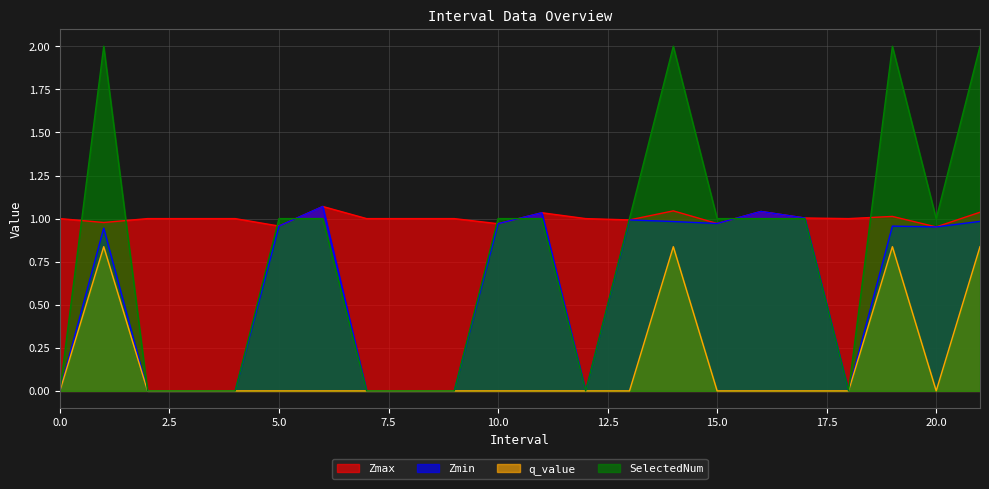

Is the value of SelectedNum at 2 greater than the value of Zmax at 15.0?

No